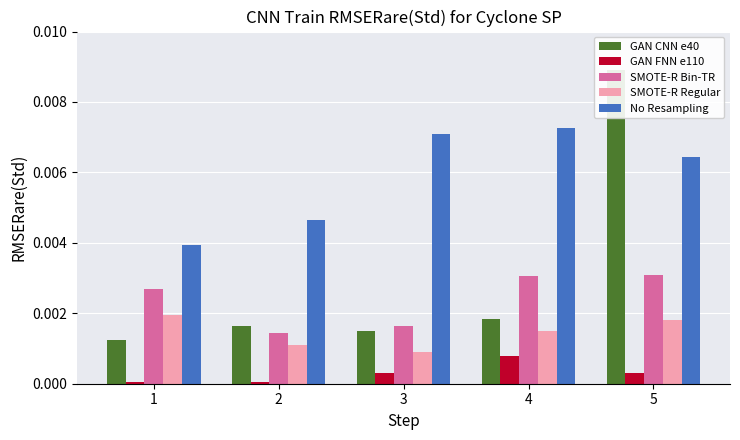

True or false: SMOTE-R Regular has a value of 0.0 at 3.

True